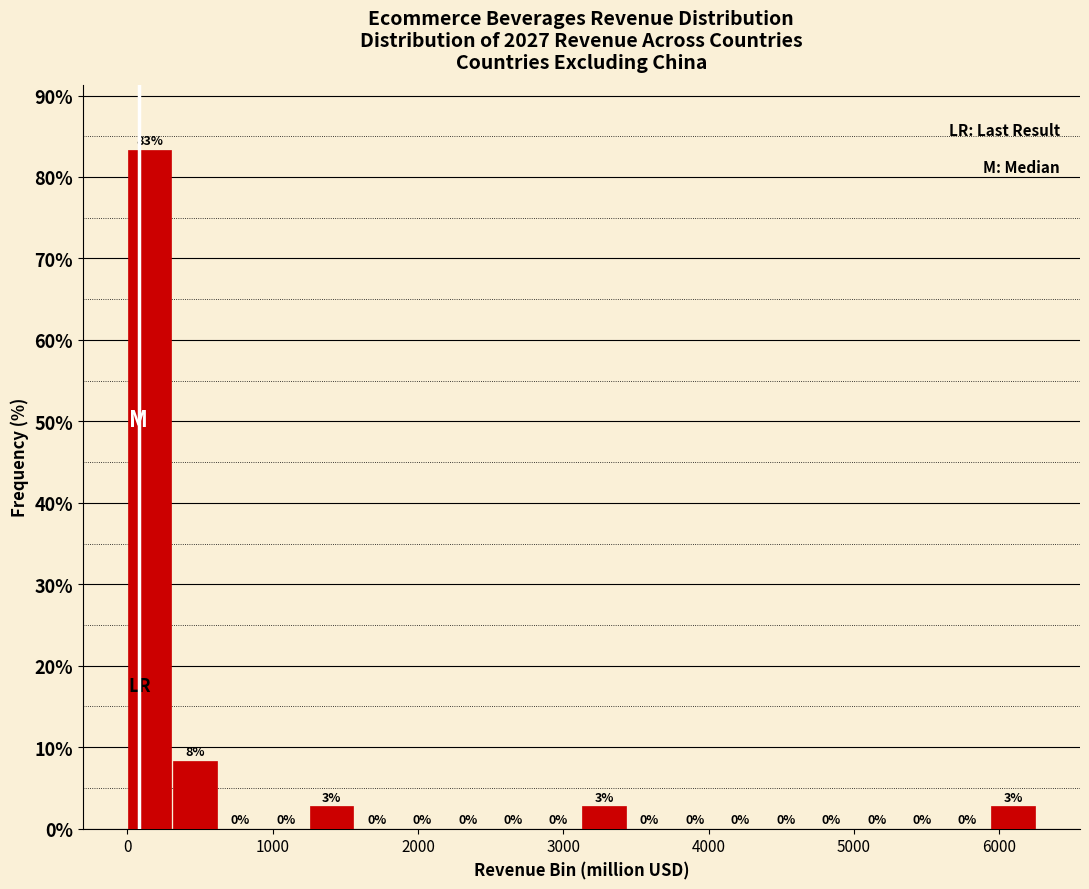

Read against the x-axis, roughly where is the centre of the tallest bar?

200